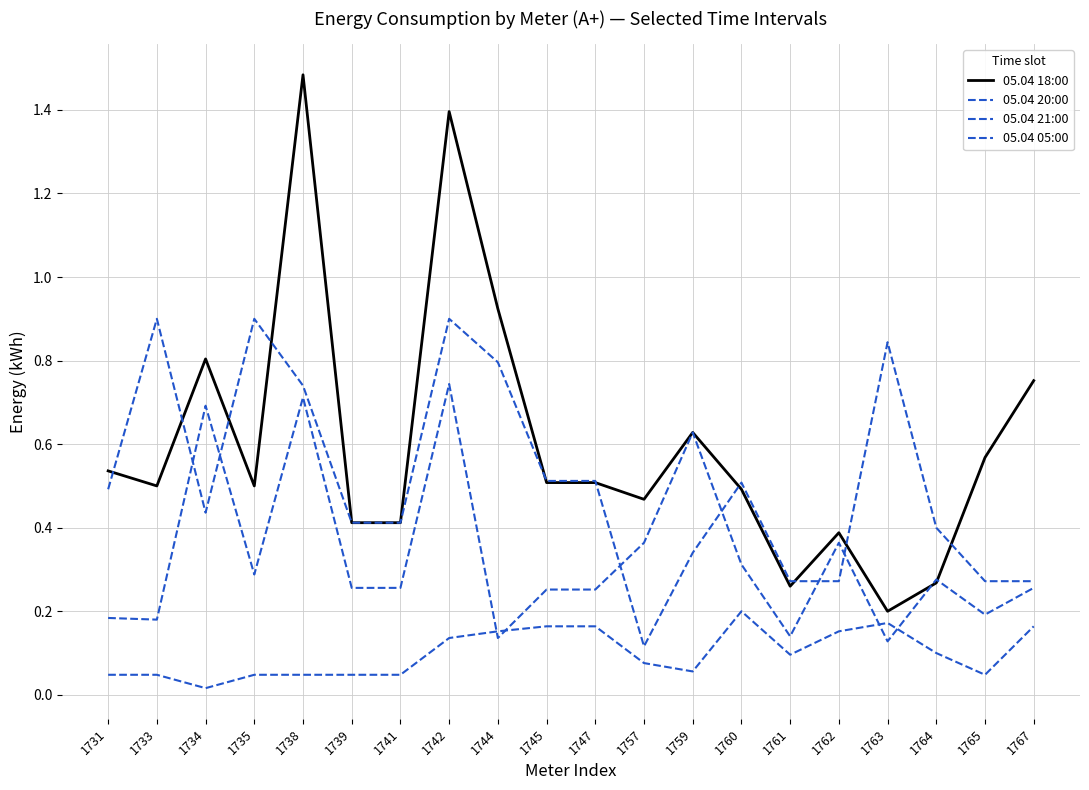

How many lines are shown in the chart?

4